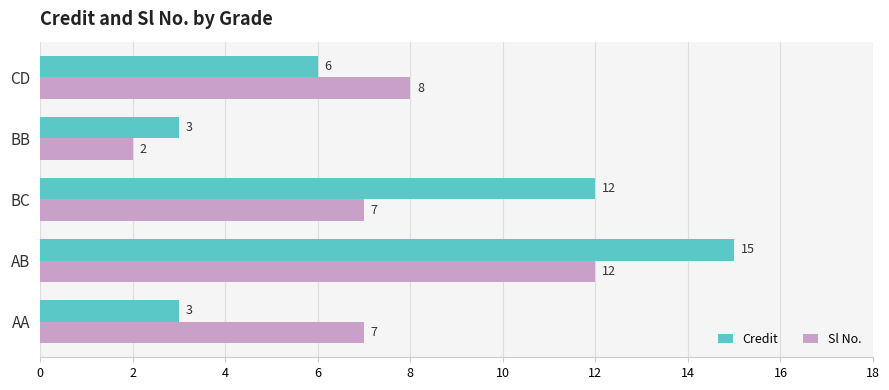

Rank the series by their maximum value, from lowest to highest.

Sl No., Credit